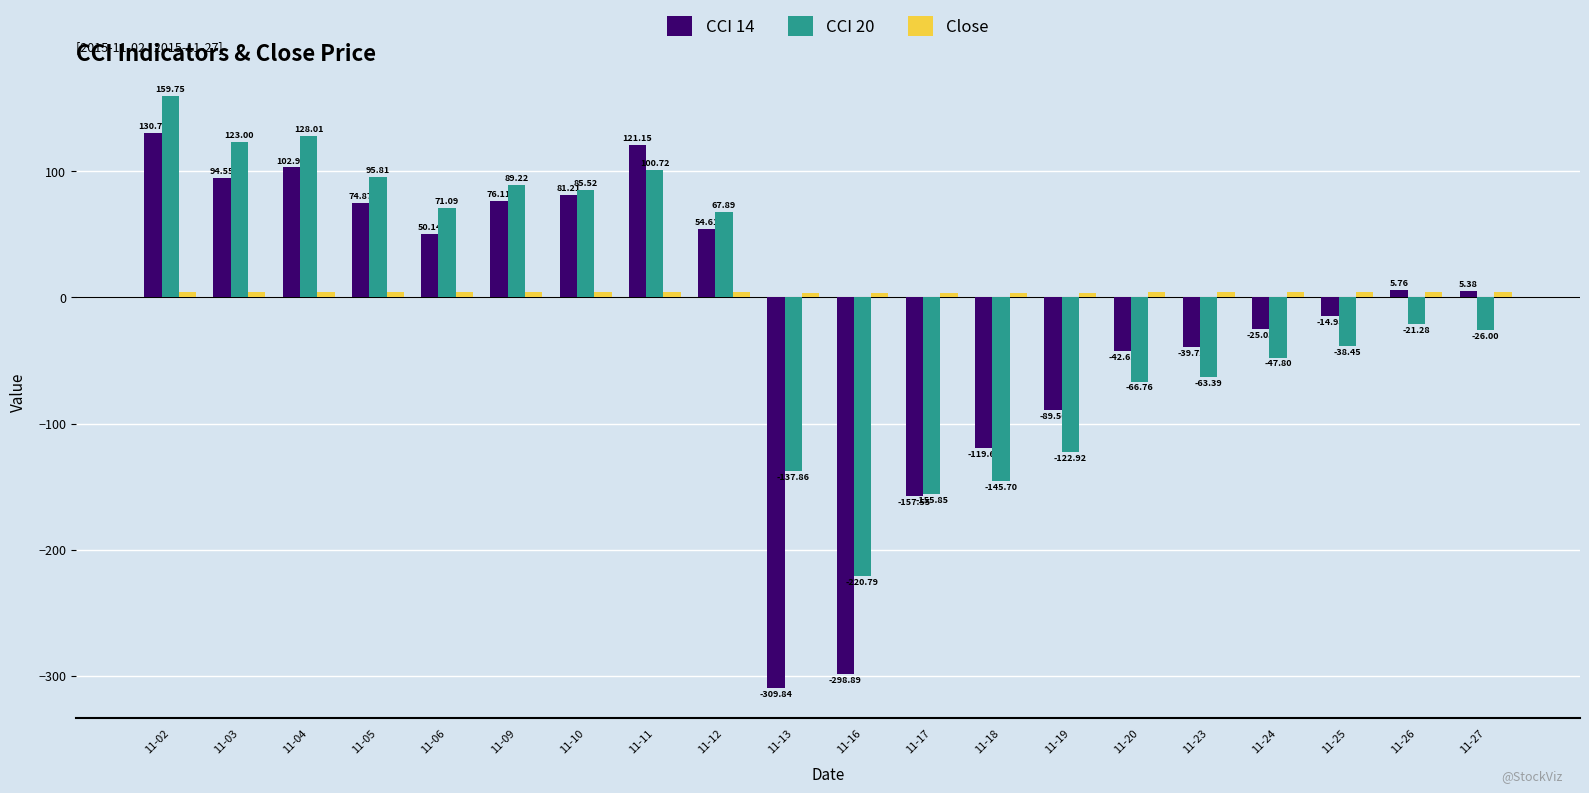

Count the number of data series in this chart.

3